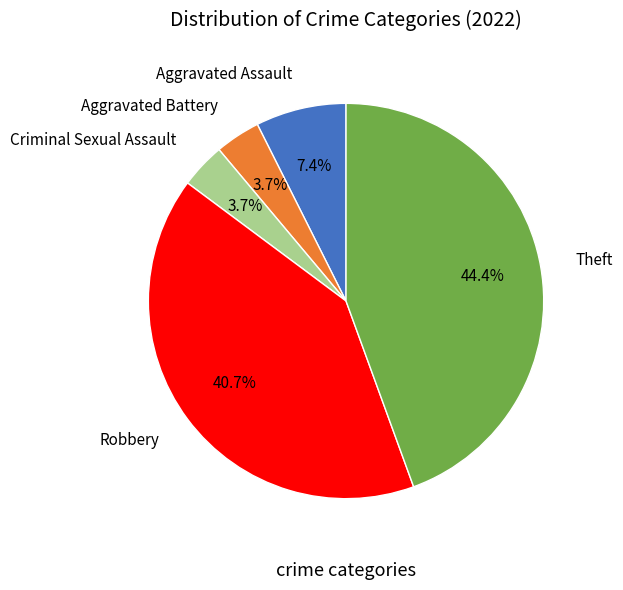

How many segments does this pie chart have?

5